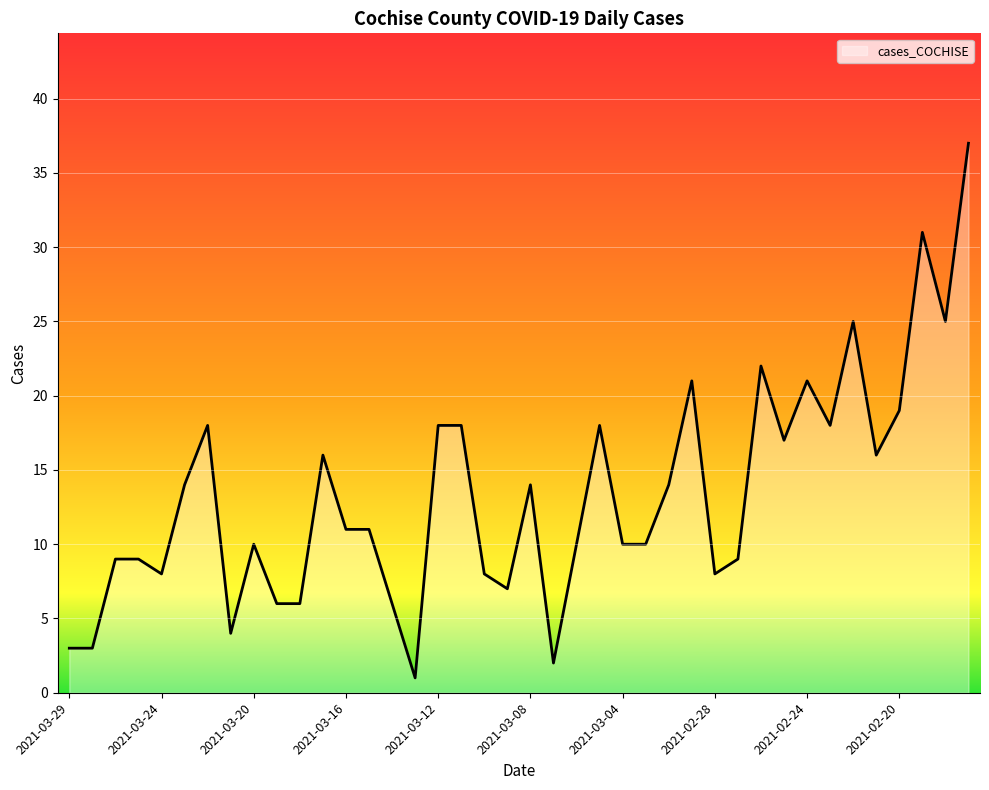

How many lines are shown in the chart?

1